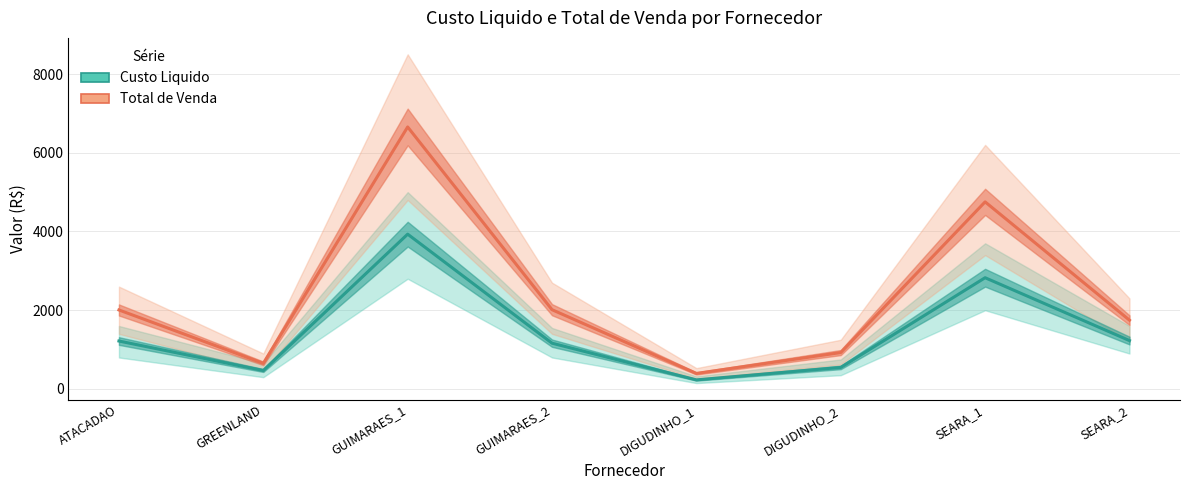

Between DIGUDINHO_1 and DIGUDINHO_2, which series saw the biggest shift?

Total de Venda